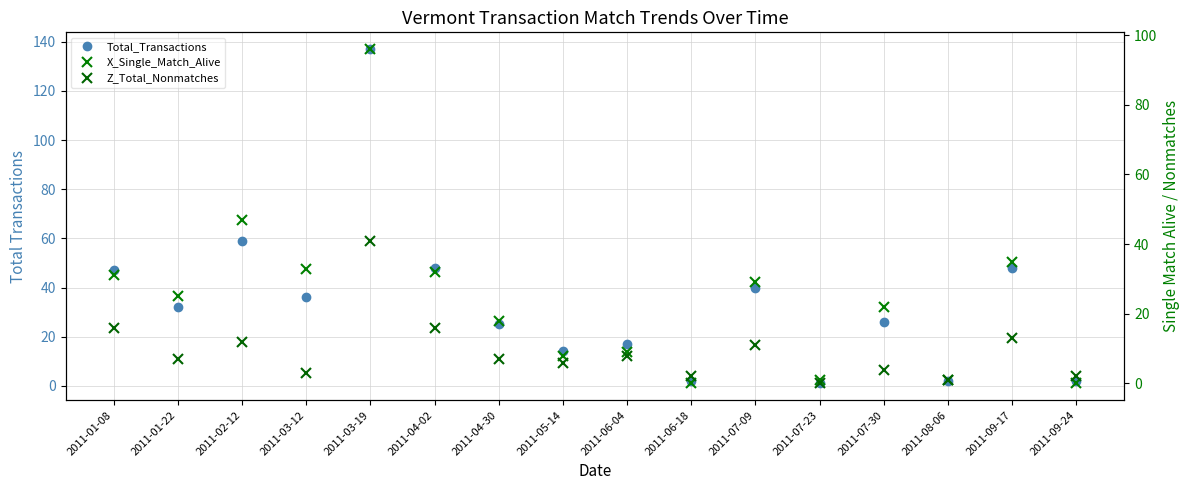

At which category does the chart reach its peak across all series?

2011-03-19